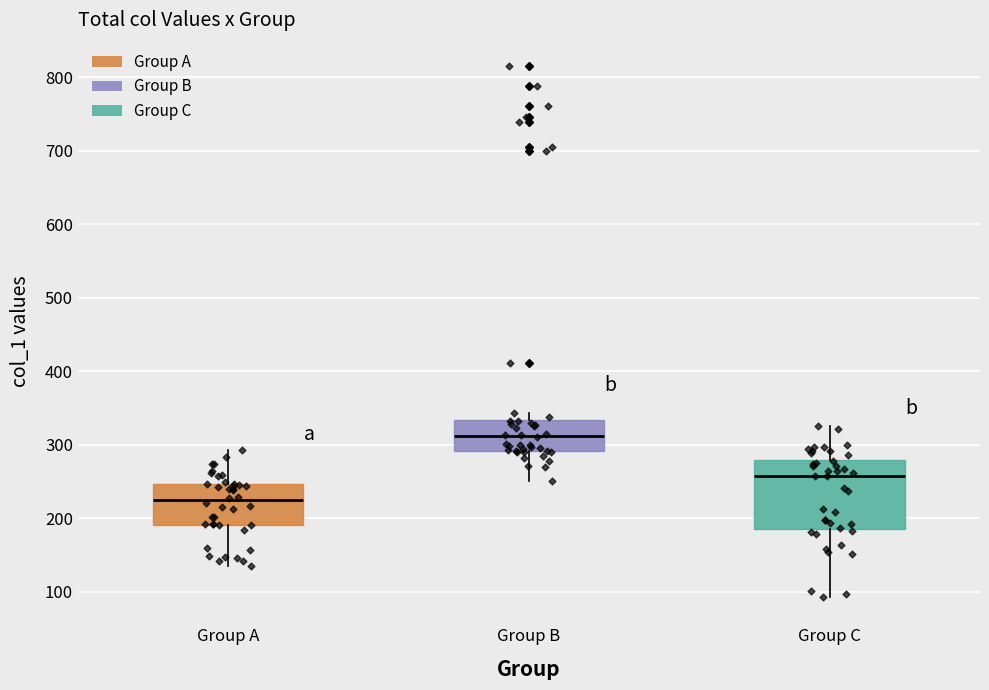

Reading left to right, read every box against the y-axis: the position of its median line, the range the box covers, and the ends of its whiskers. The values are not printed on the chart, so give them approximately, as read against the axis.

Group A: median 220, box 190 to 250, whiskers 130 to 290
Group B: median 310, box 290 to 330, whiskers 250 to 340
Group C: median 260, box 180 to 280, whiskers 90 to 330